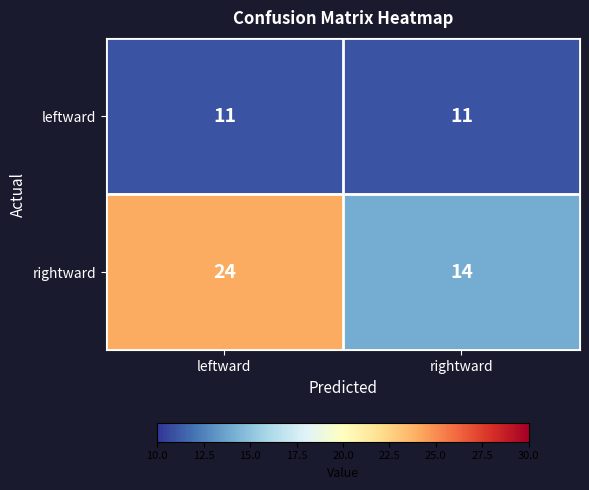

What is the total value across all series at leftward?

35